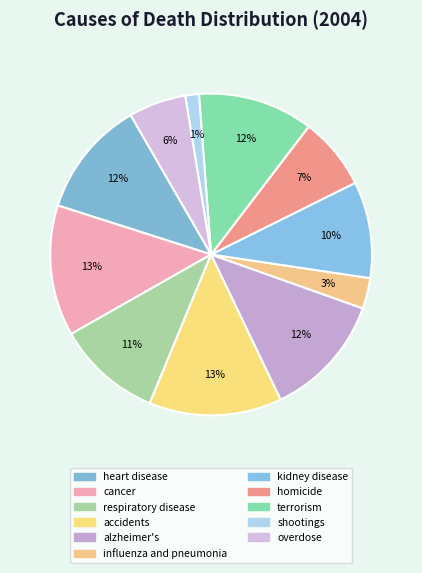

Rank the categories by value from lowest to highest.

shootings, influenza and pneumonia, overdose, homicide, kidney disease, respiratory disease, terrorism, heart disease, alzheimer's, cancer, accidents